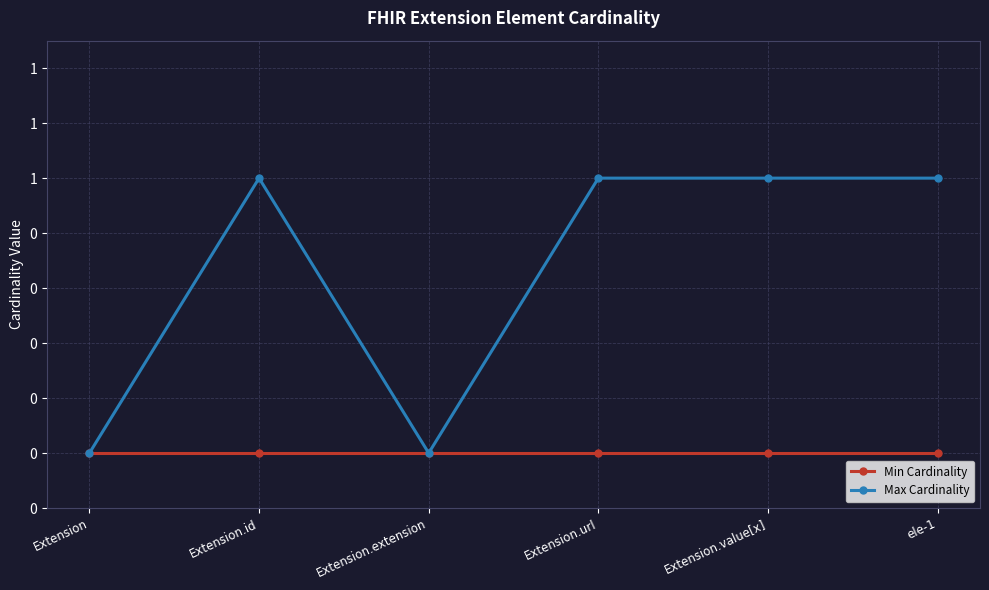

What are all the series names shown in the legend?

Min Cardinality, Max Cardinality